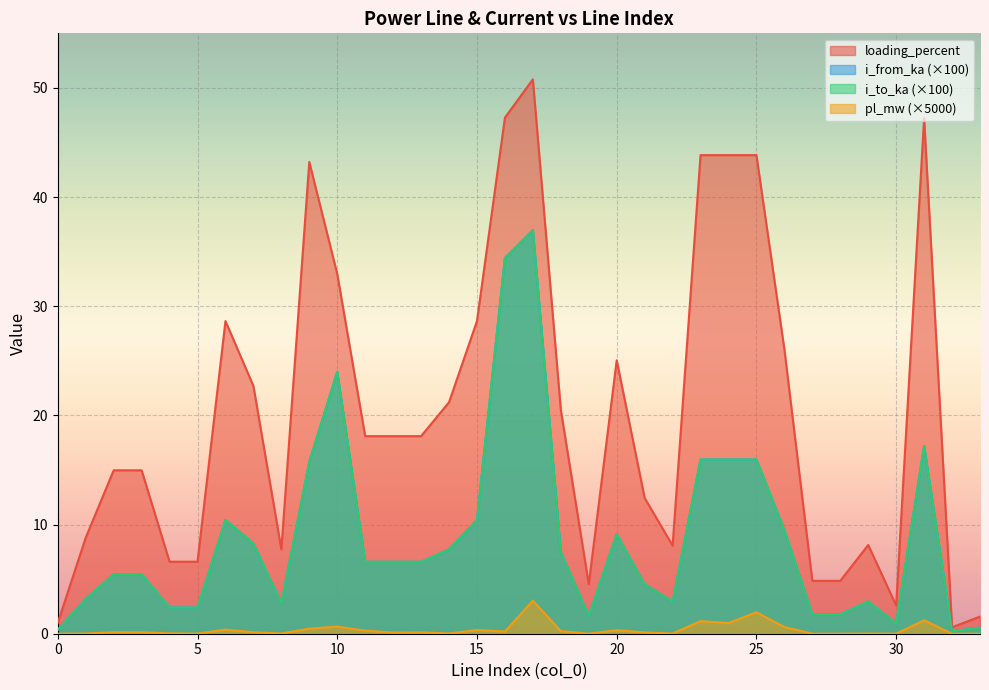

Between 23 and 29, which is larger?

23